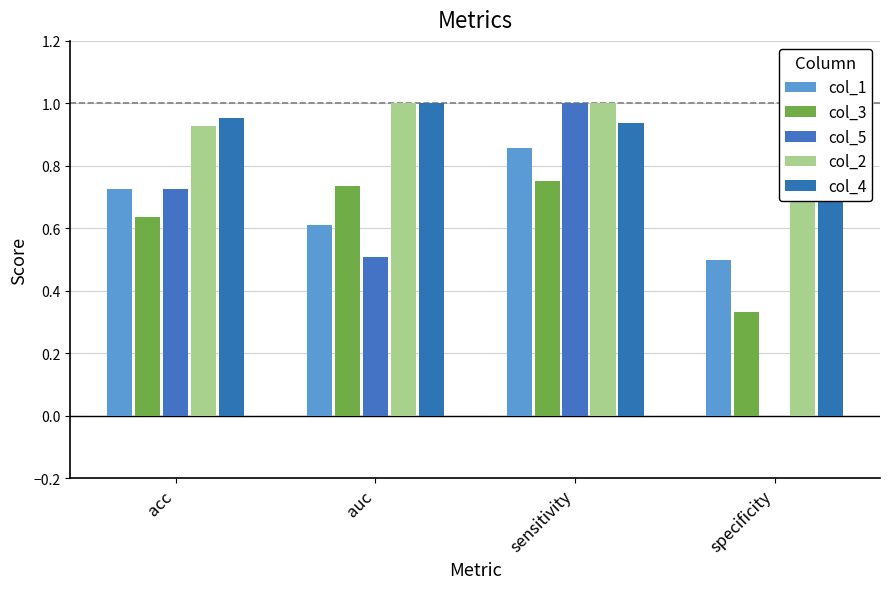

Reading left to right, what are all the values shown in this chart?

col_1: 0.7	0.6	0.9	0.5
col_3: 0.6	0.7	0.8	0.3
col_5: 0.7	0.5	1.0	0.0
col_2: 0.9	1.0	1.0	0.8
col_4: 1.0	1.0	0.9	1.0